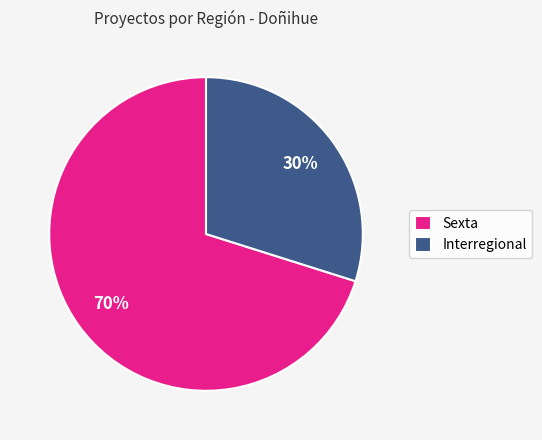

To the nearest percent, what percentage of the pie is Sexta?

70%